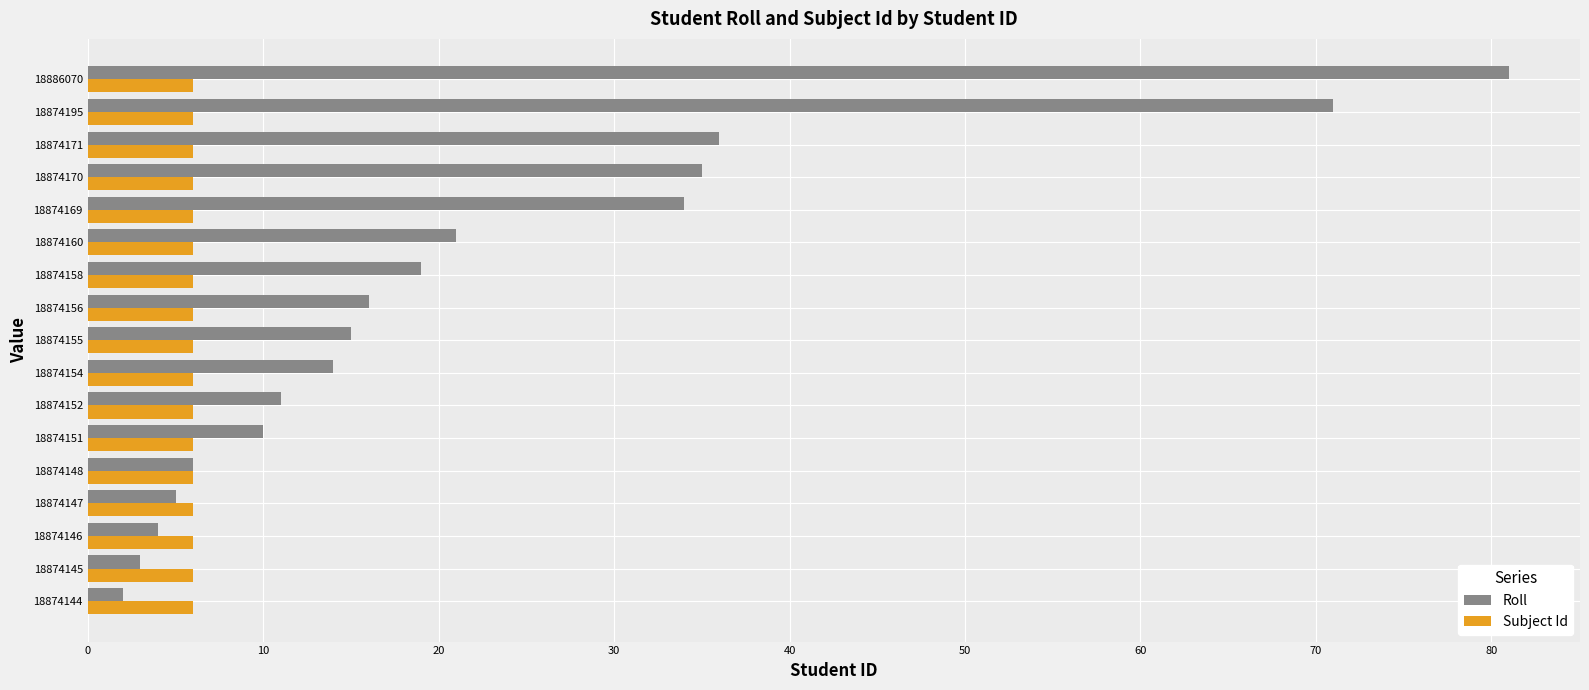

Between 18874148 and 18874169, which series saw the biggest shift?

Roll